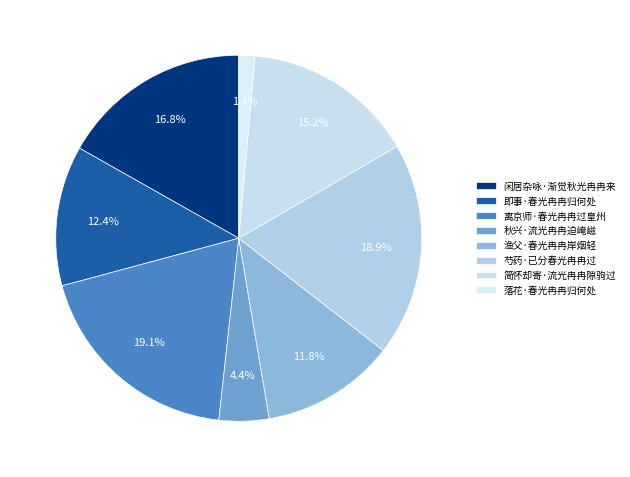

To the nearest percent, what is the combined percentage of 秋兴·流光冉冉迫崦嵫 and 即事·春光冉冉归何处?

17%